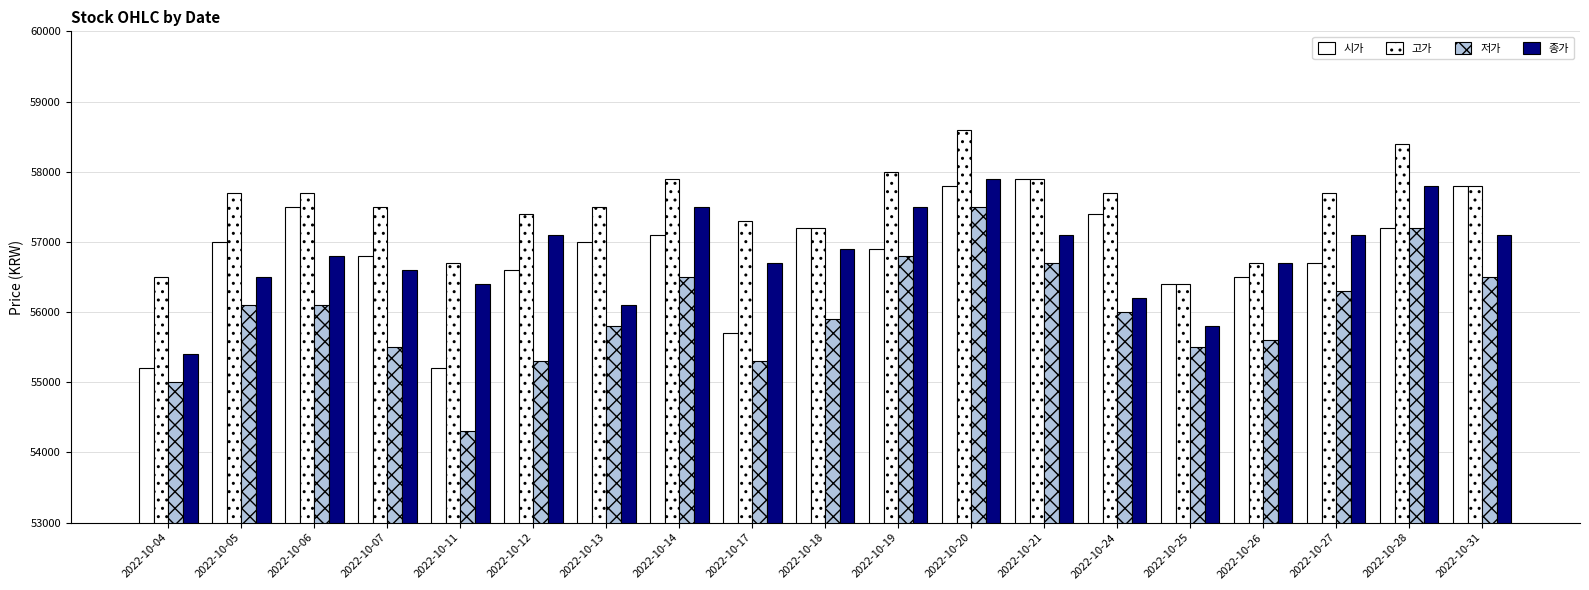

The 시가 series shows 55700 at 2022-10-17. True or false?

True